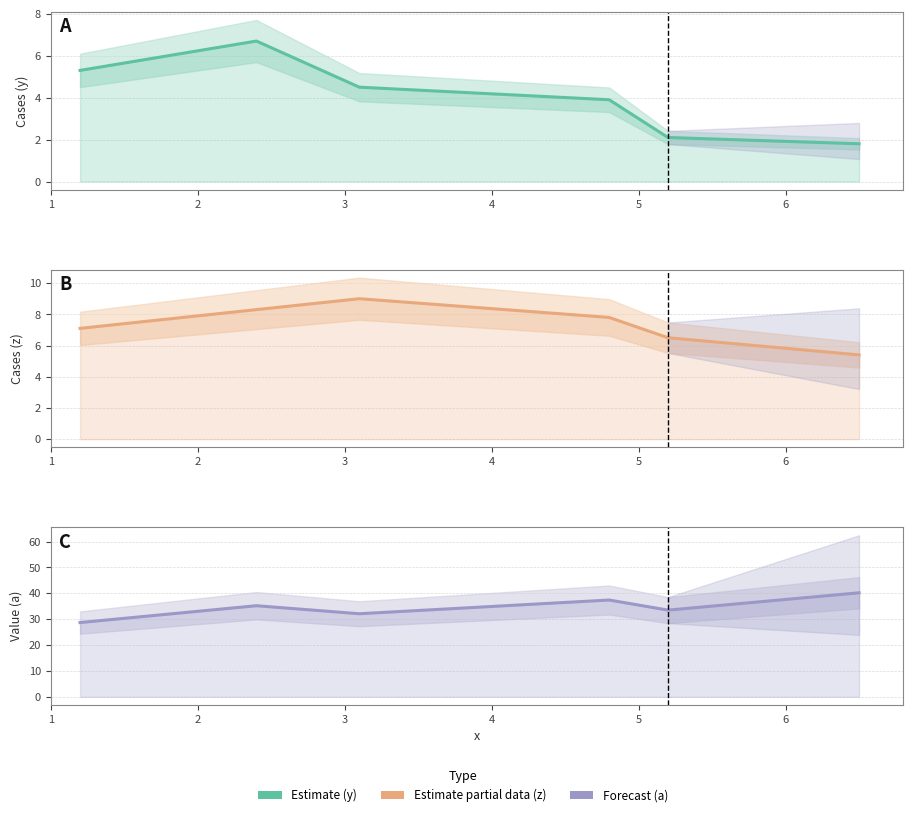

What is the sum of all z values?

44.1